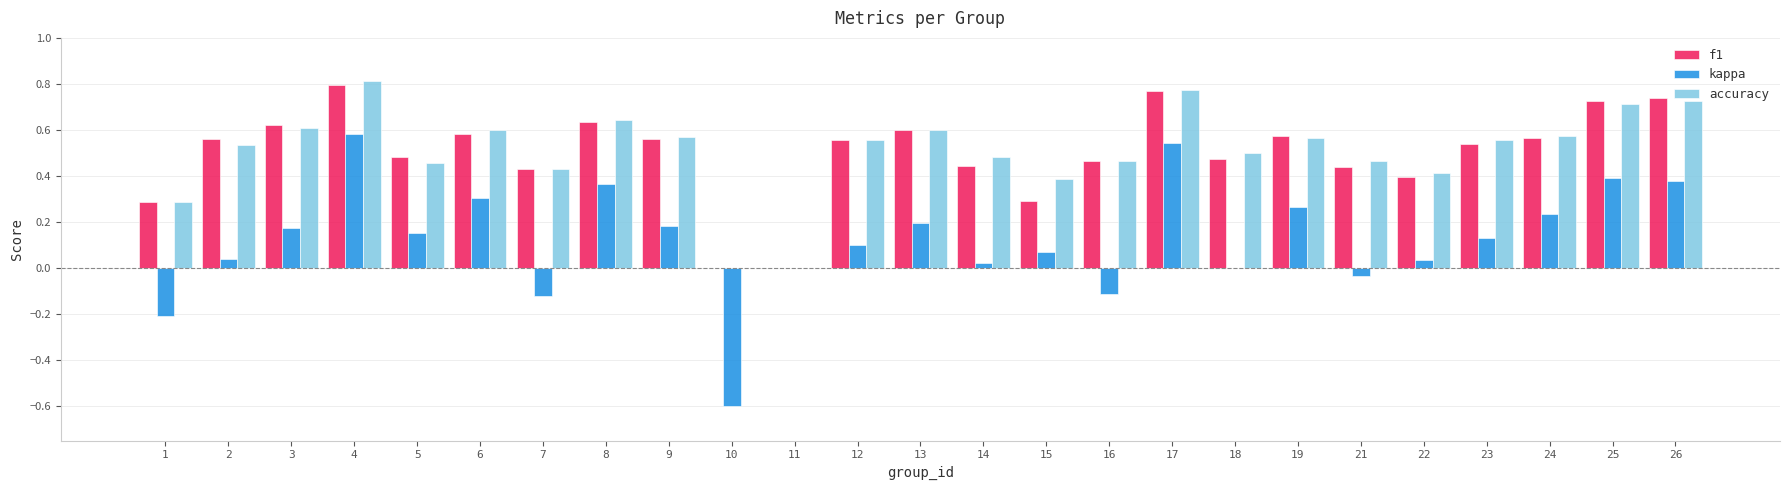

Is the value of kappa at 21 greater than the value of accuracy at 6?

No